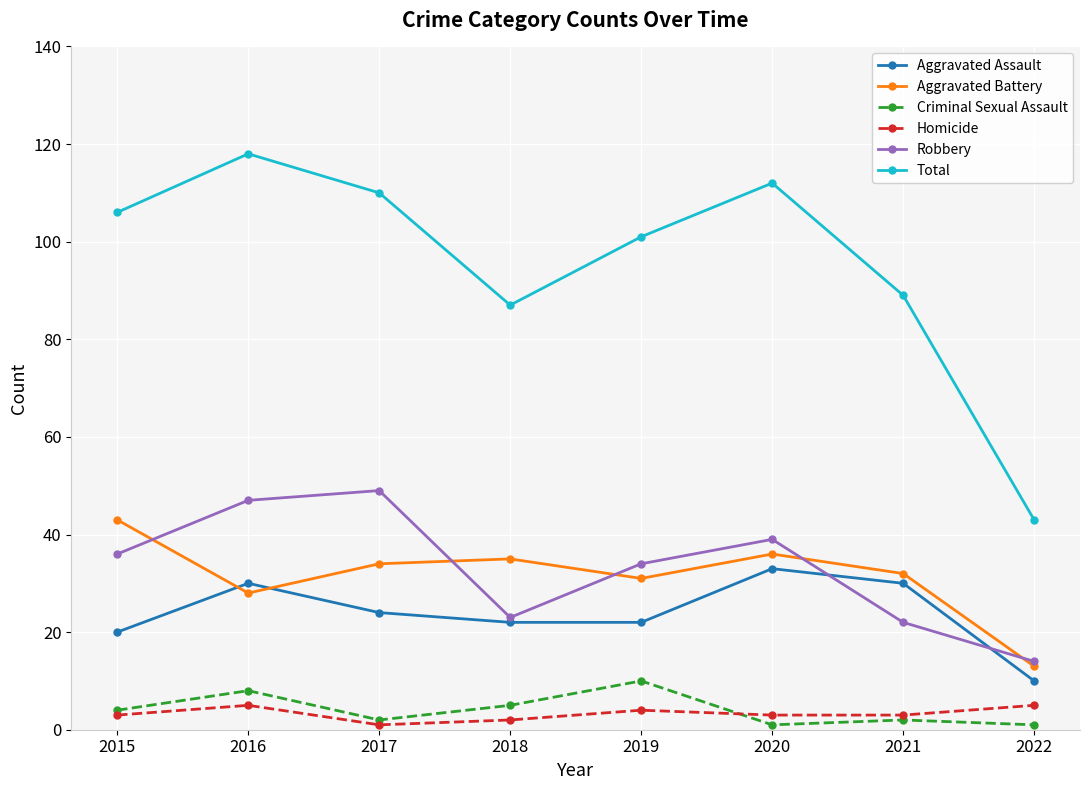

What is the approximate value of Robbery at 2016?

47